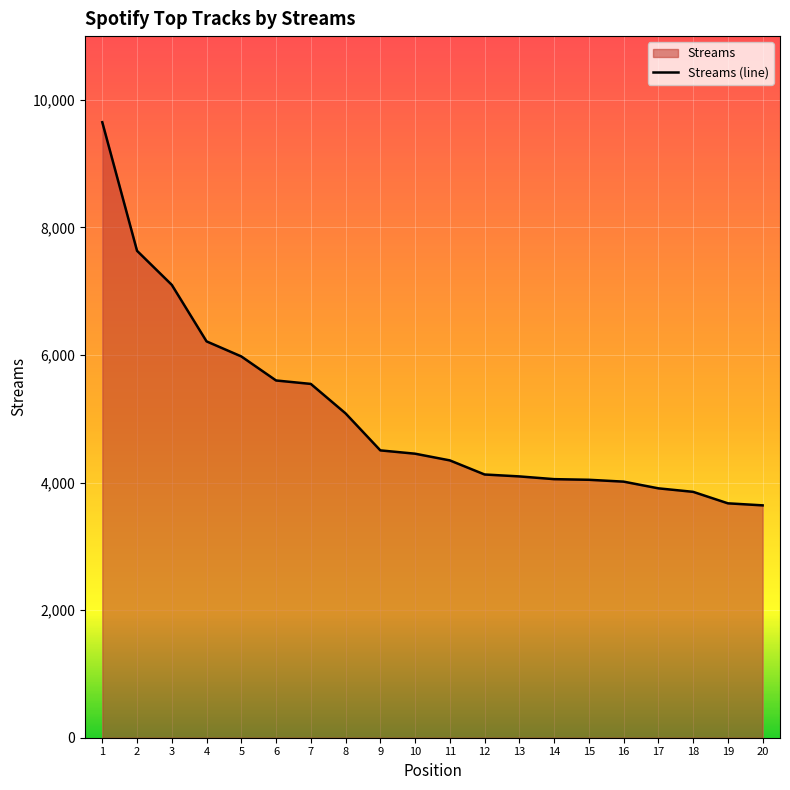

What is the change in value from 13 to 19?

-422